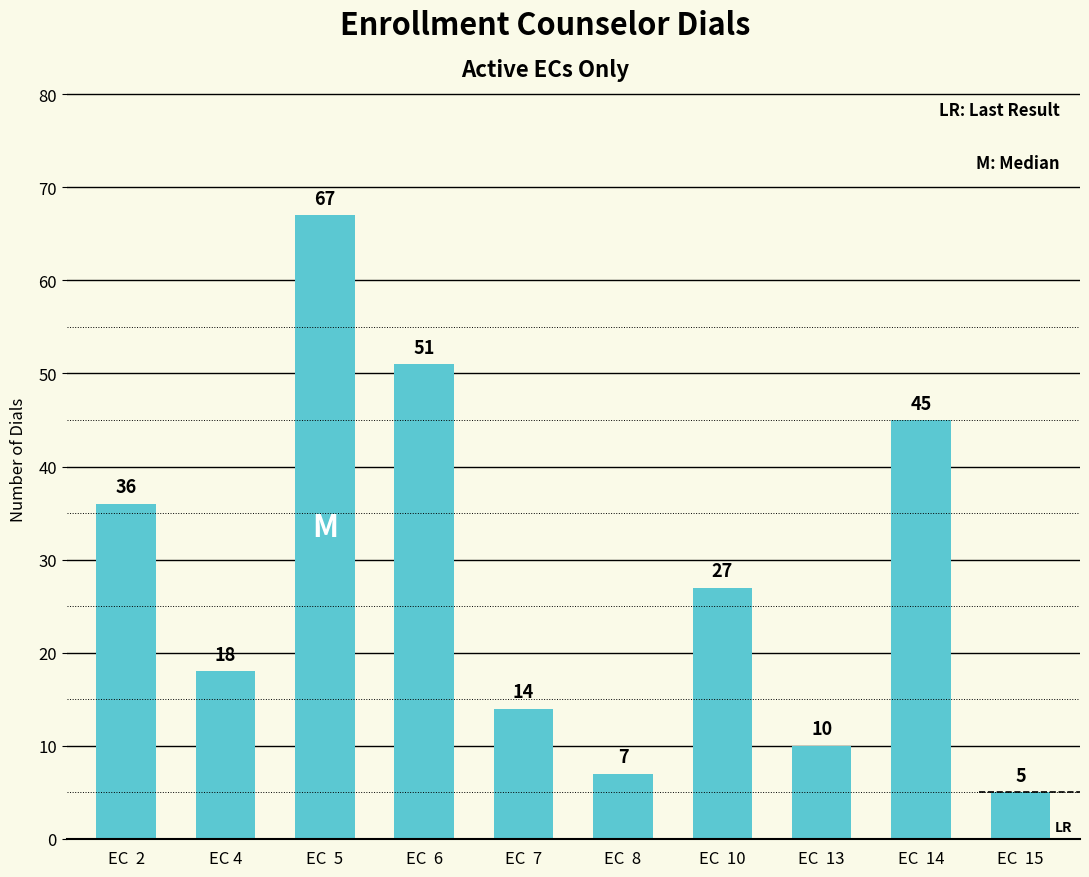

What value does the data have at EC  10?

27